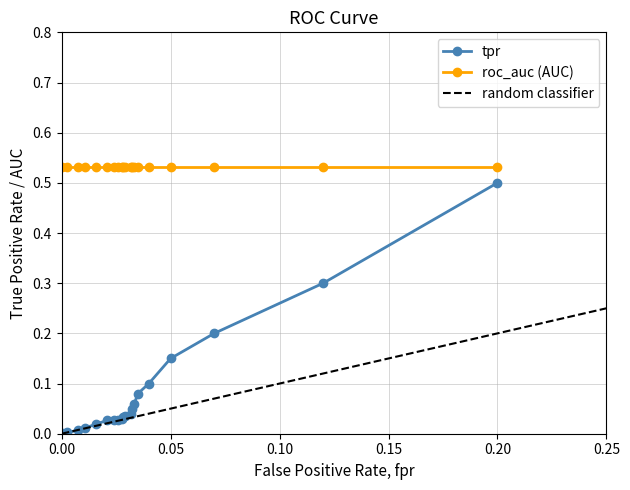

True or false: tpr and roc_auc (AUC) intersect in this chart.

False